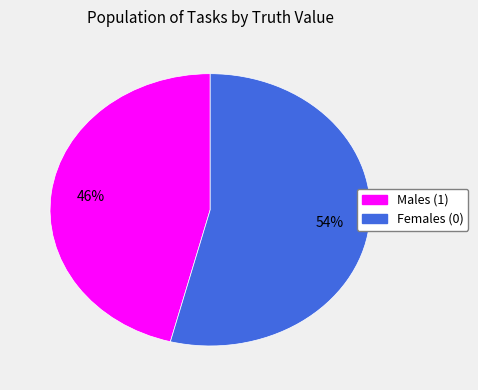

To the nearest percent, what portion does Females (0) represent?

54%